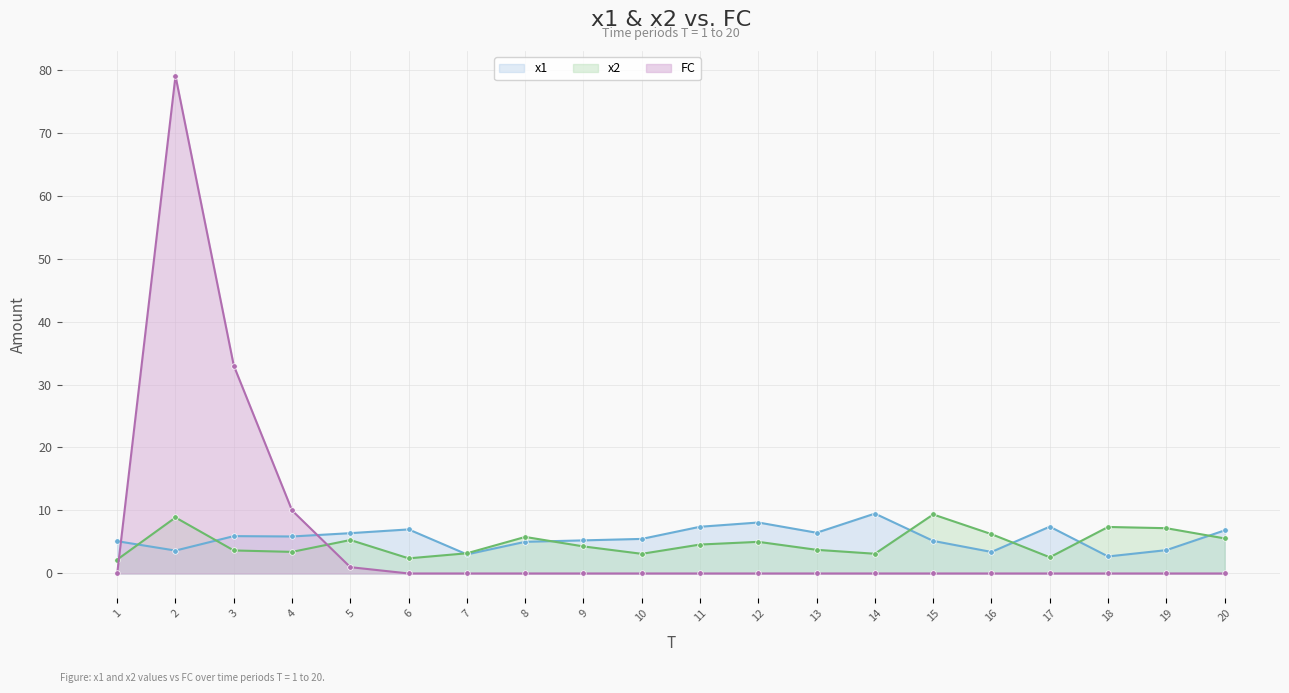

At which category does FC reach its first local peak?

2